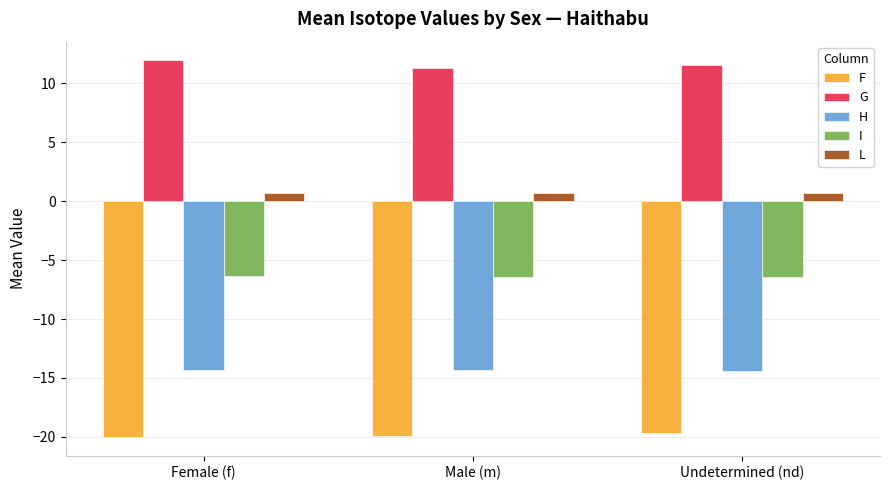

The G series shows 11.5 at Undetermined (nd). True or false?

True